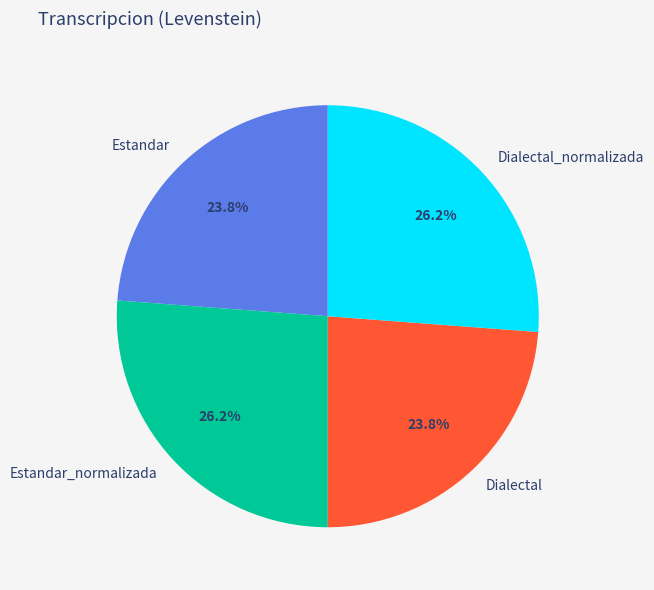

Does any single category account for the majority?

No